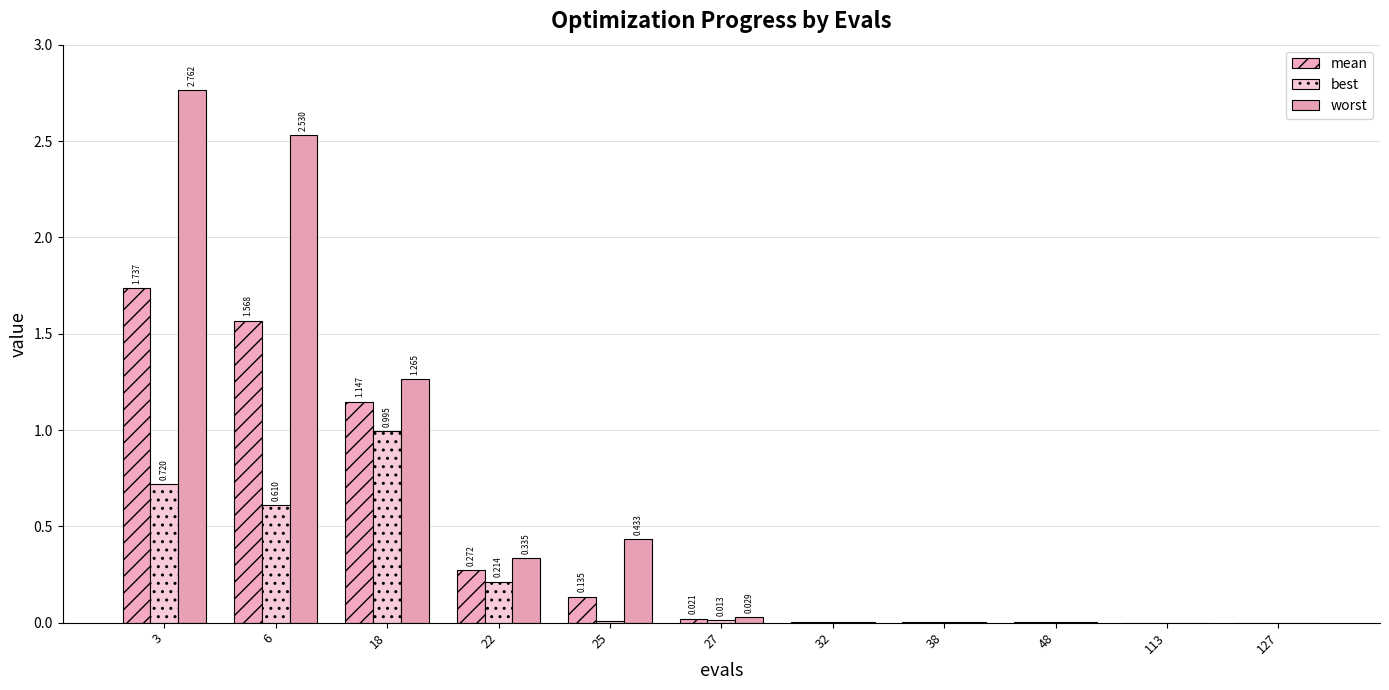

What is the difference between the best values at 3 and 48?

0.7